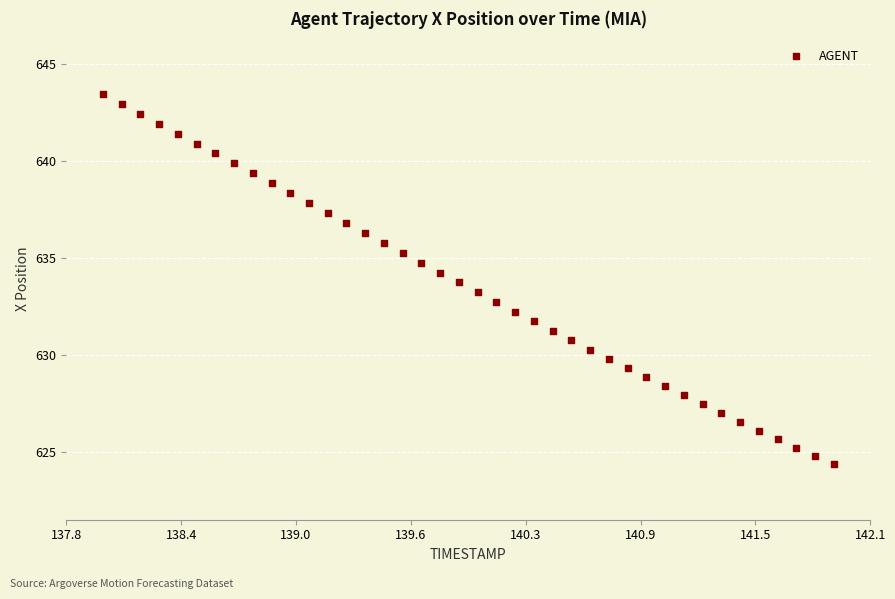

What is the range of Y values (max minus min)?

19.1